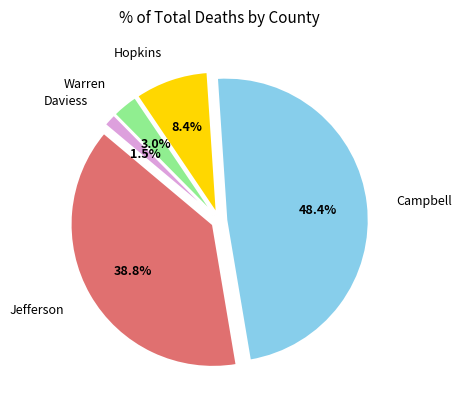

Between Warren and Daviess, which is larger?

Warren